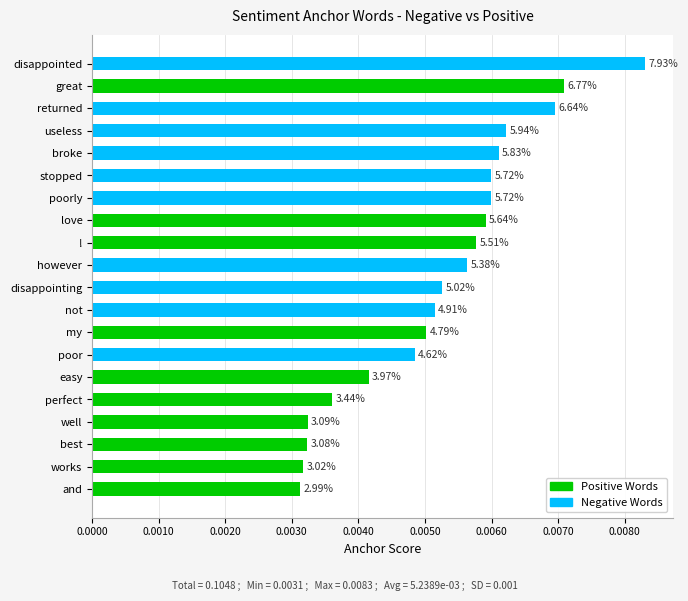

Are the bars horizontal?

Yes